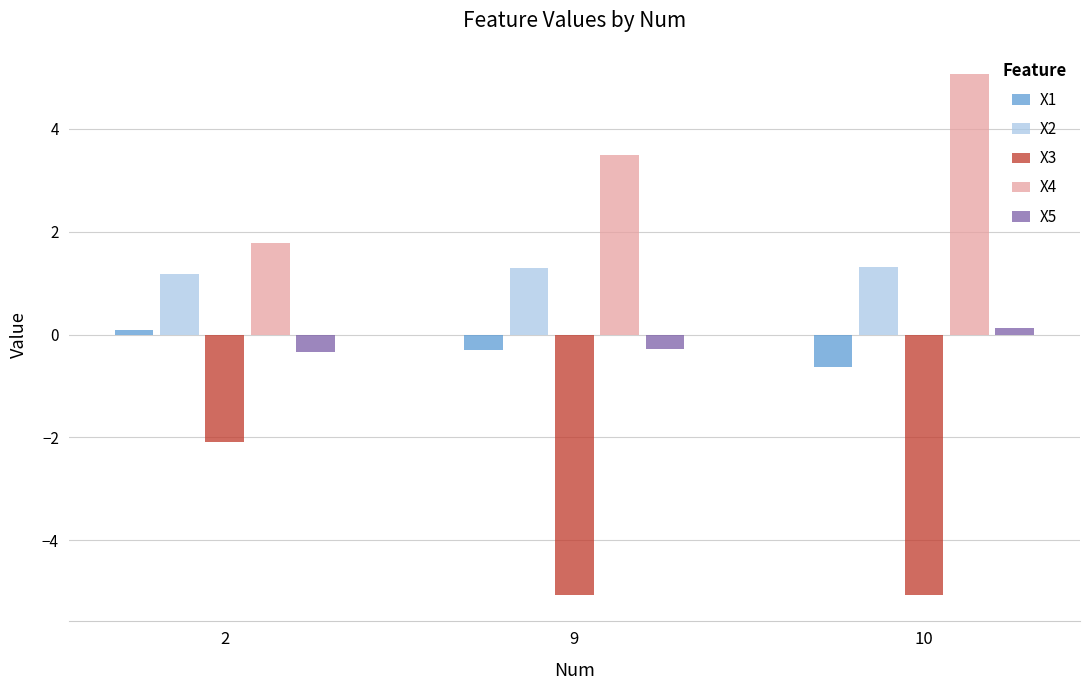

Count the X1 values in the range 0 to 1.

1